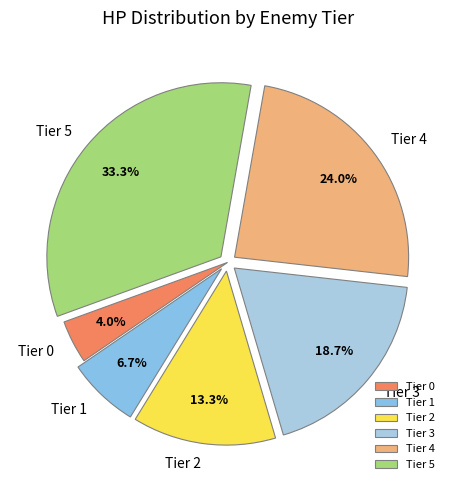

To the nearest percent, what is the difference between the largest and smallest slice percentages?

29%